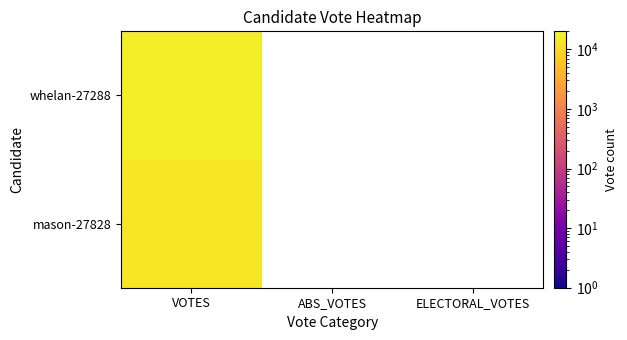

Is it true that mason-27828 equals 22801.6 at VOTES?

False